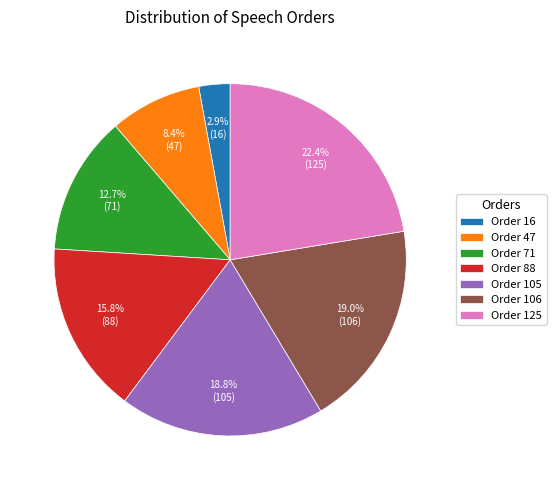

How many slices are in this pie chart?

7